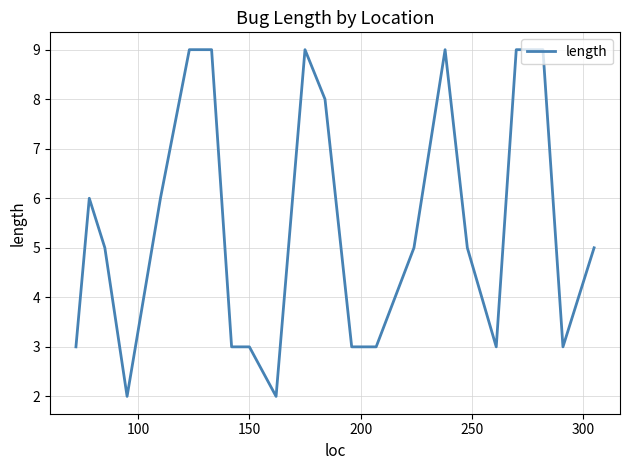

What is the maximum value shown in the chart?

9